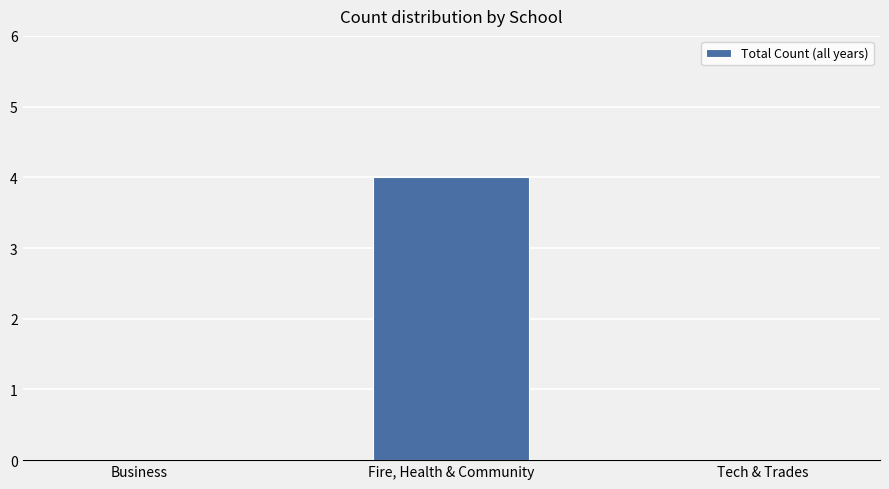

What is the average value?

1